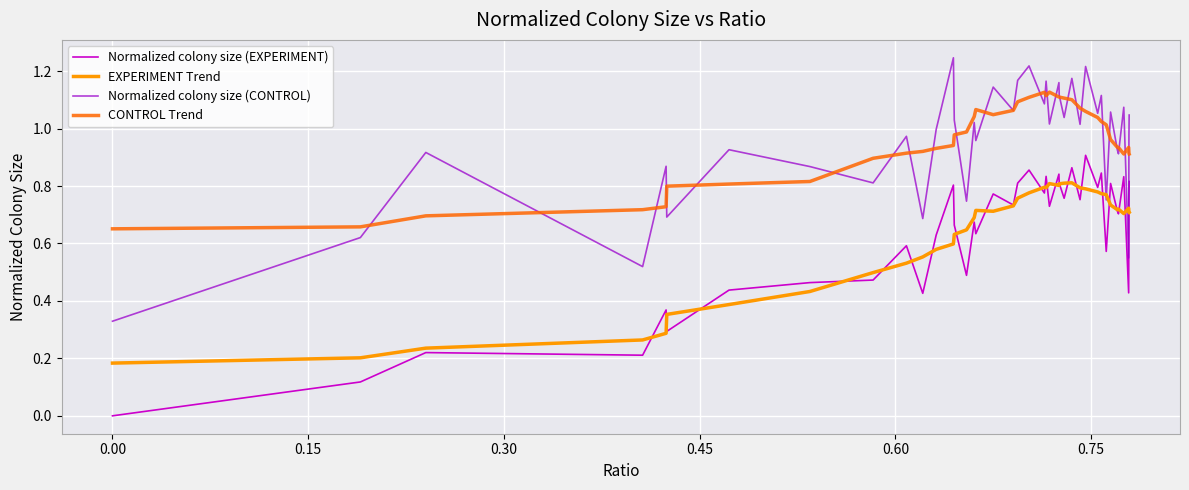

True or false: Normalized colony size (EXPERIMENT) and CONTROL Trend cross at least once.

False